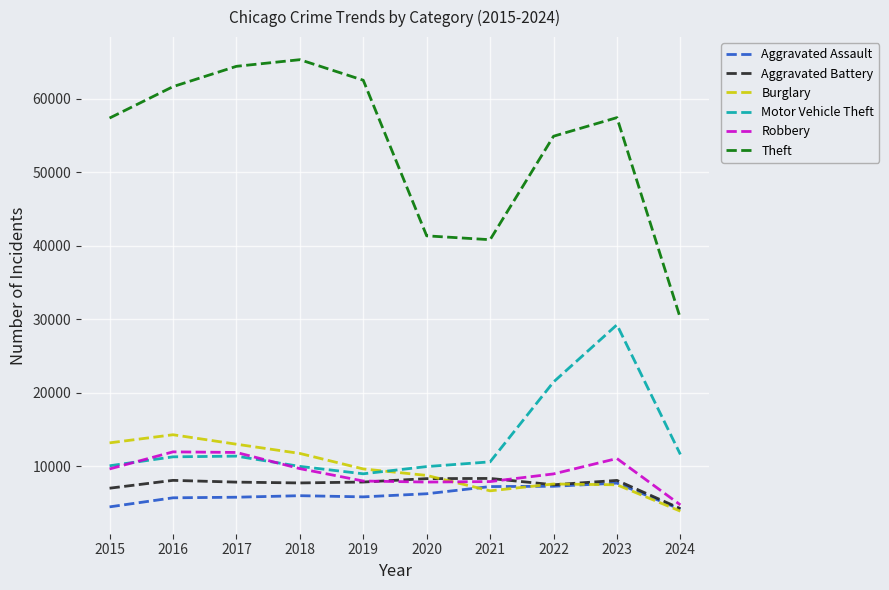

The Aggravated Assault series shows 7710 at 2023. True or false?

True